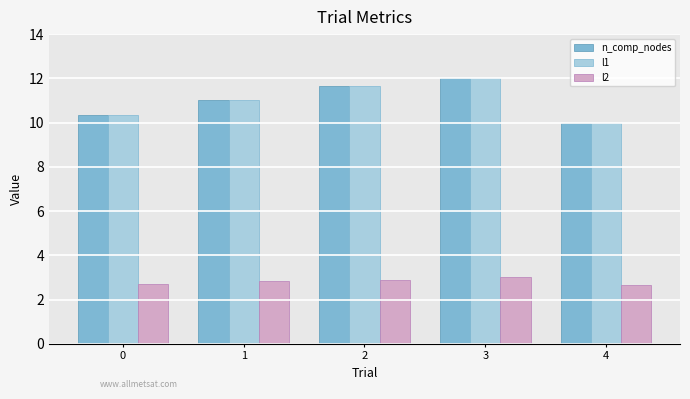

Is the value of n_comp_nodes at 4 greater than the value of l2 at 1?

Yes